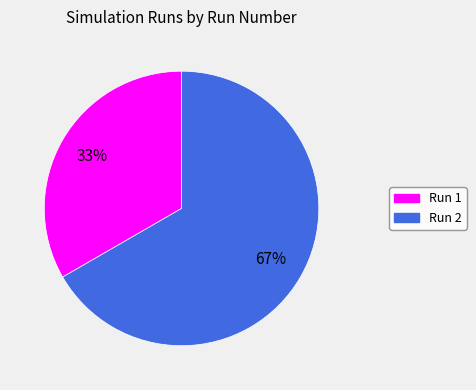

To the nearest percent, what portion does Run 1 represent?

33%